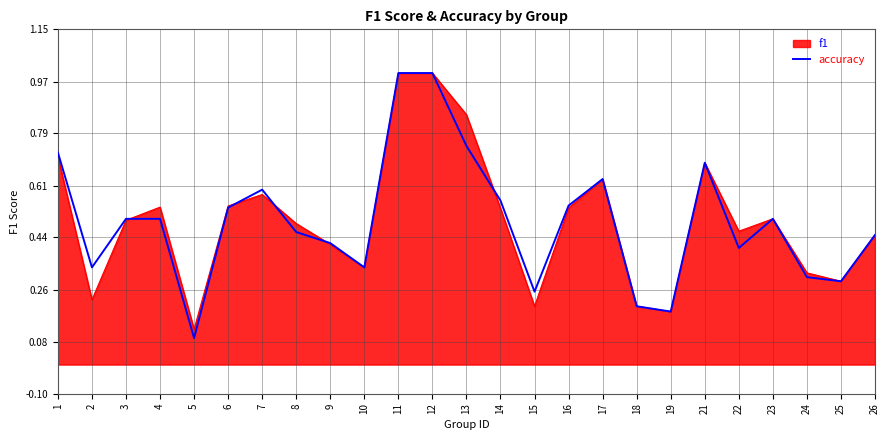

What is the total value across all series at 3?

1.0